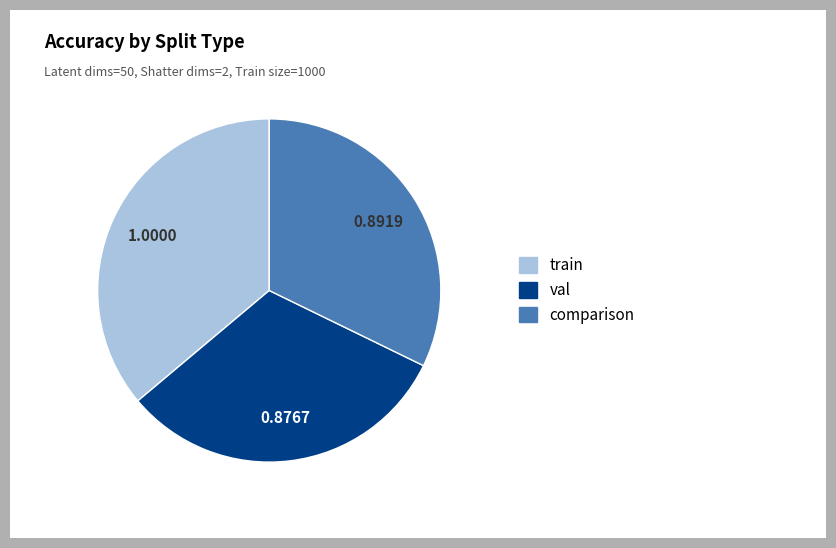

Is there any slice that represents more than half of the pie?

No